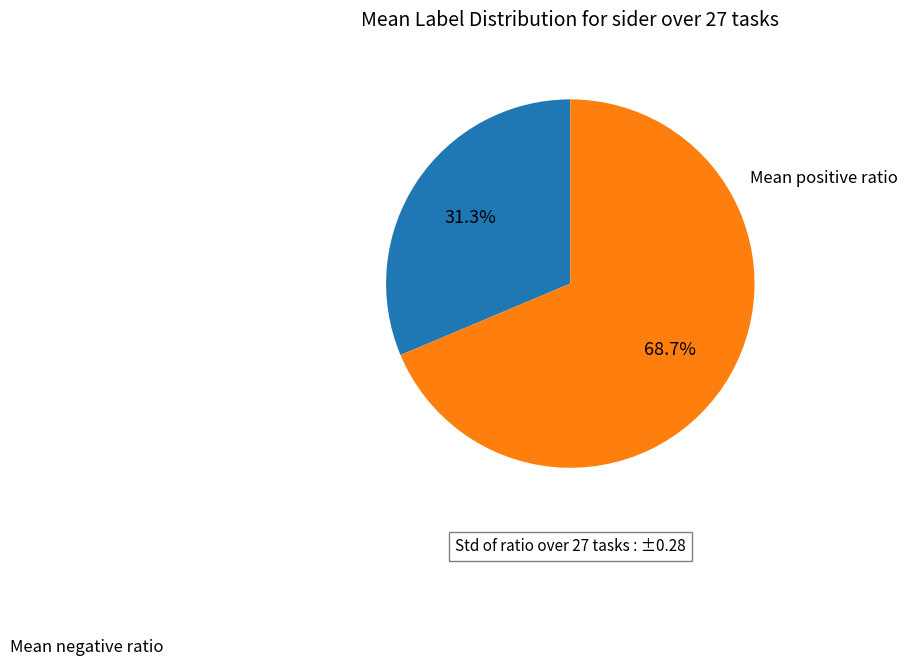

To the nearest percent, what is the average slice percentage?

50%